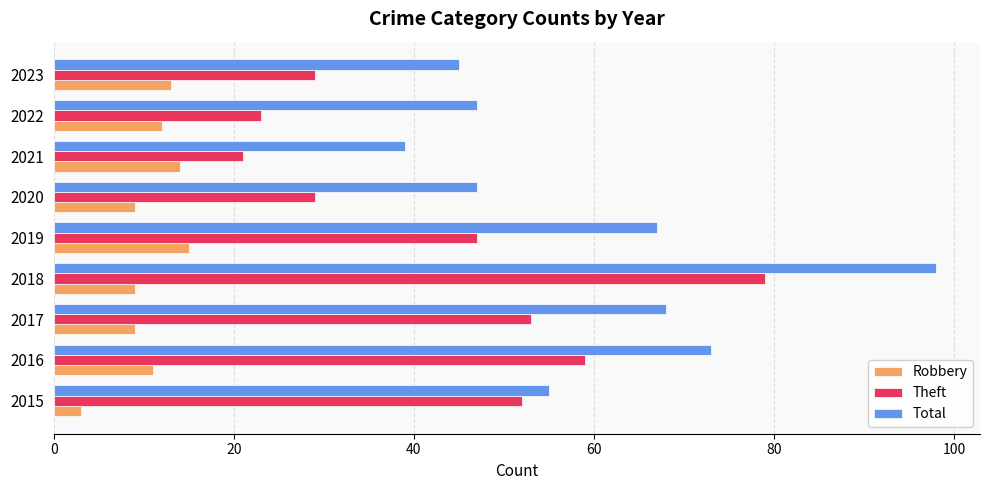

The Total series shows 45 at 2023. True or false?

True